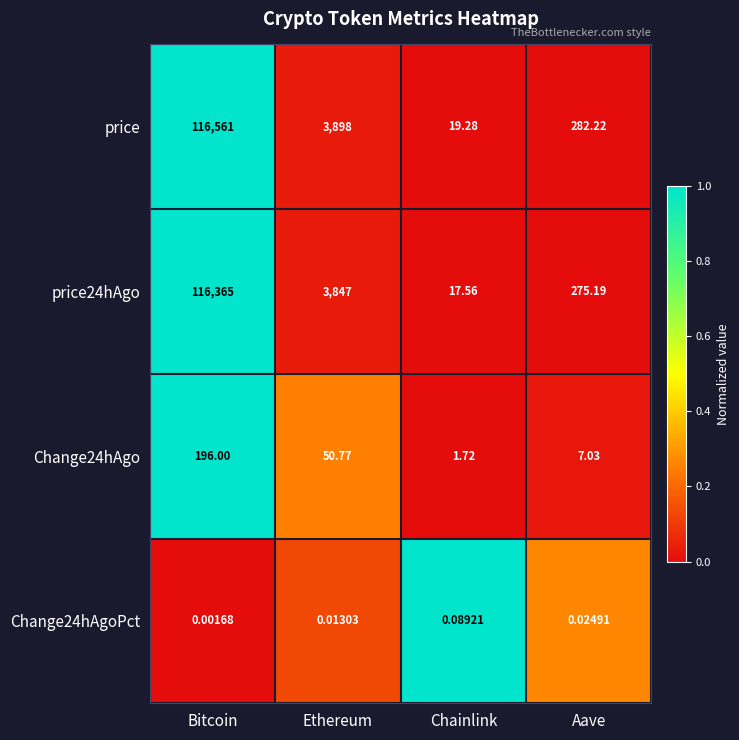

Which label corresponds to the largest value in the chart?

Bitcoin